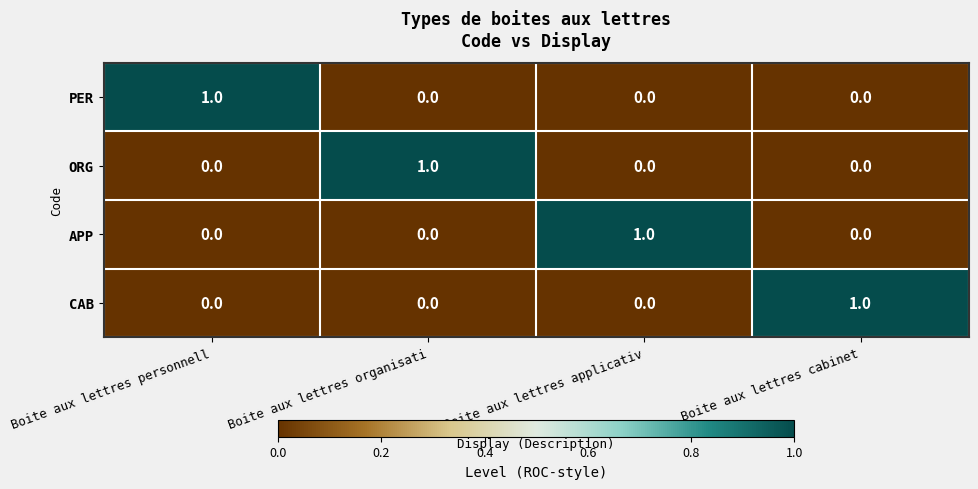

What is the difference between the highest and lowest values at Boite aux lettres applicativ?

1